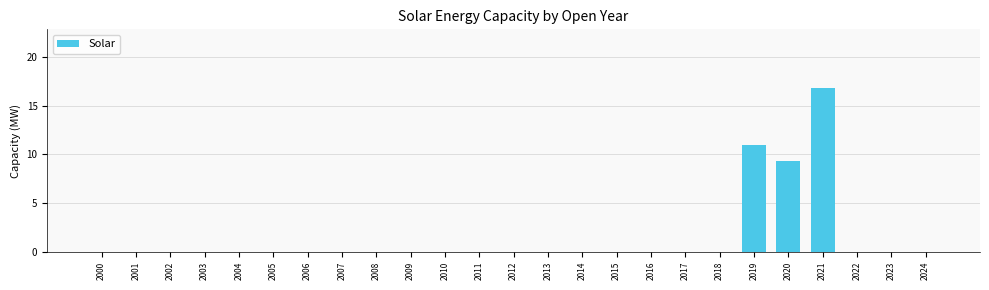

At which category does the chart reach its peak across all series?

2021